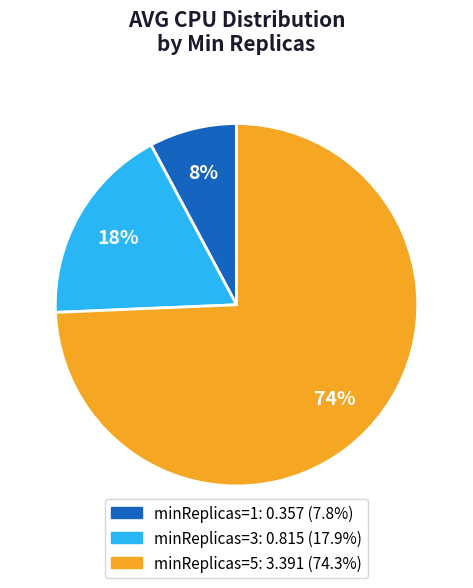

To the nearest percent, what is the average slice percentage?

33%